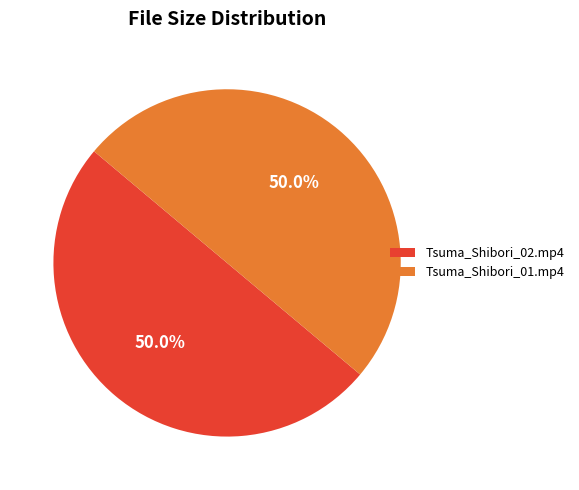

To the nearest percent, what portion does Tsuma_Shibori_01.mp4 represent?

50%